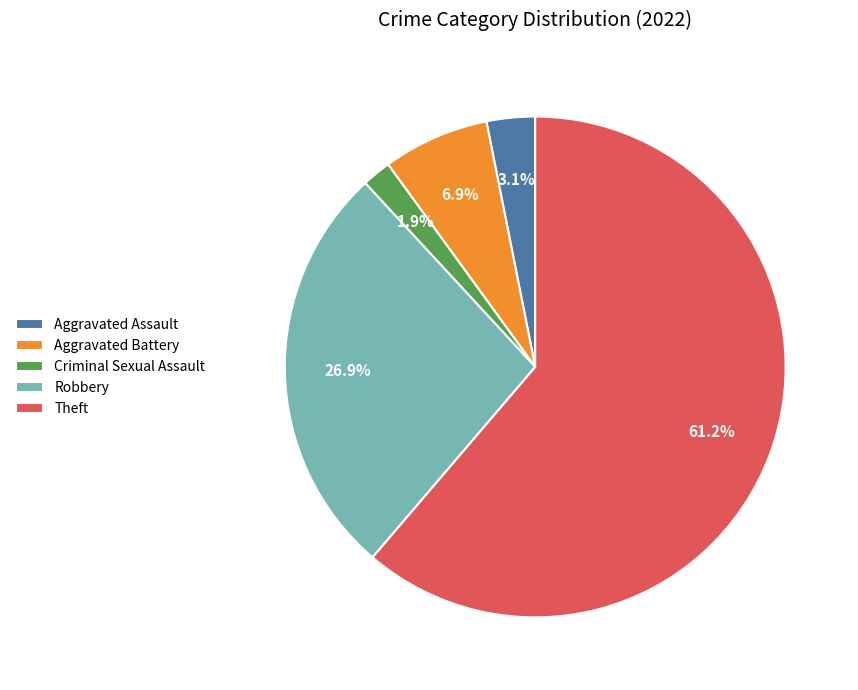

Is there any slice that represents more than half of the pie?

Yes